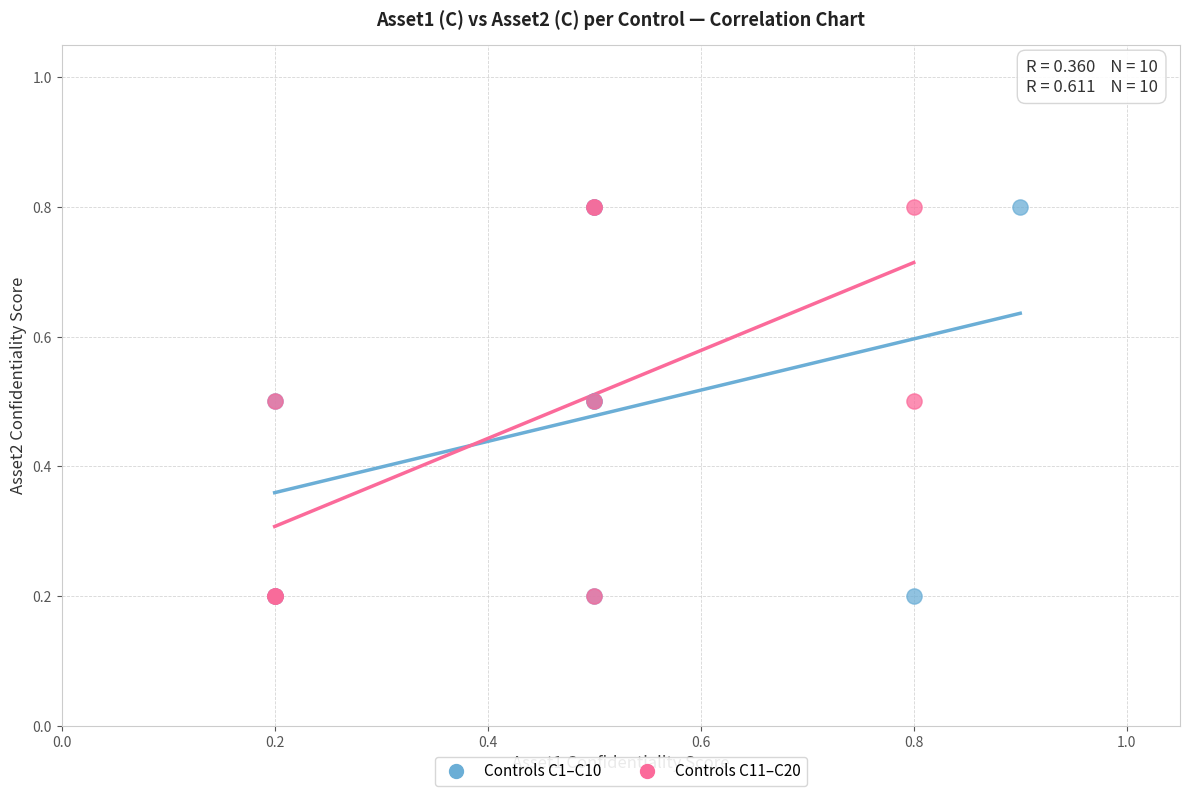

What are all the series names shown in the legend?

Controls C1–C10, Controls C11–C20